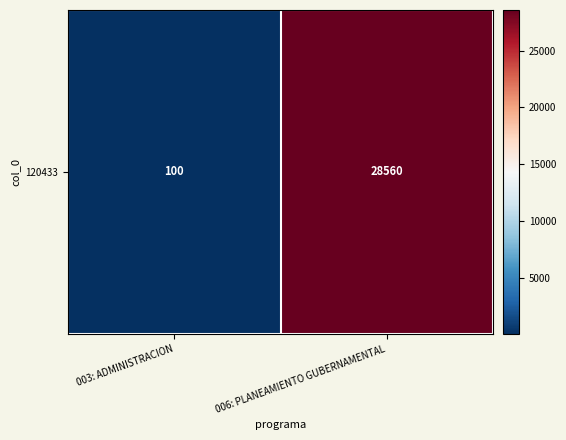

How many values are below 28560?

1